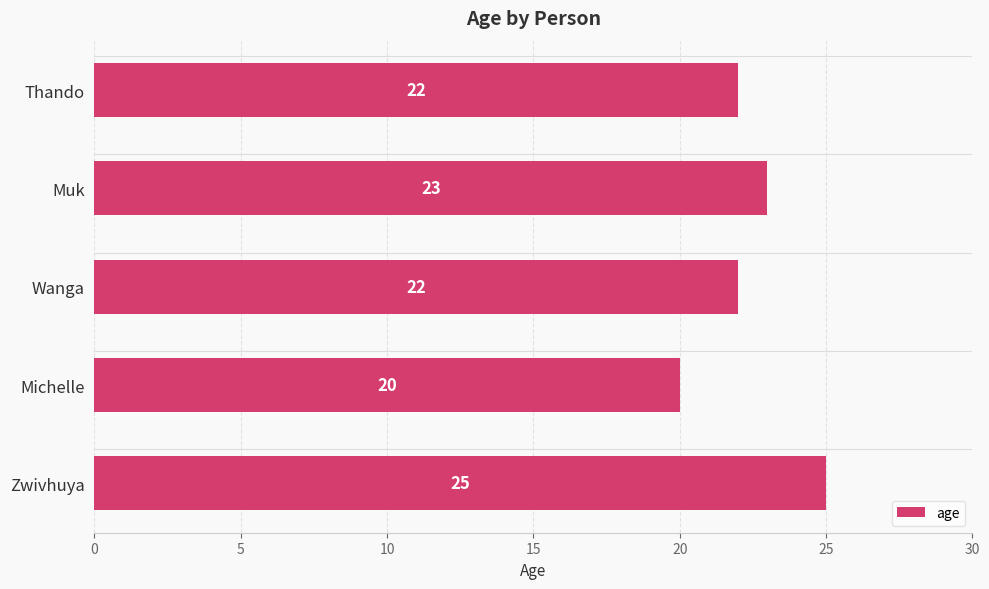

Approximately how many times larger is the value at Thando compared to Muk?

1.0